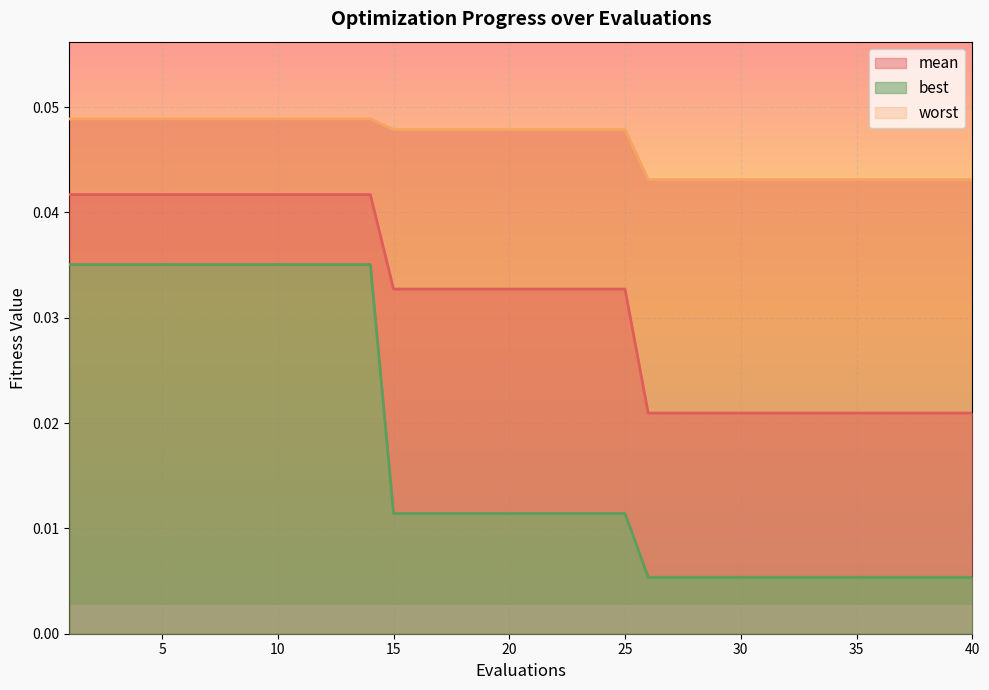

At how many categories does at least one series exceed 0?

40